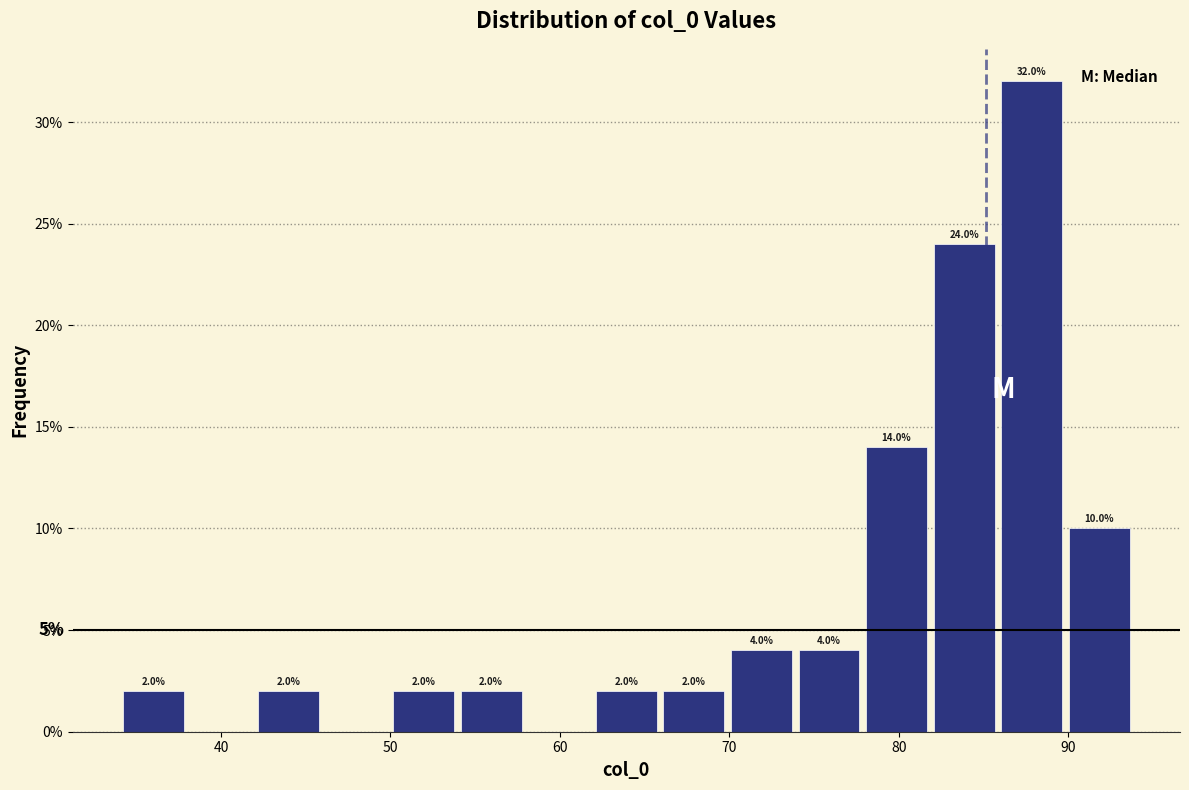

Read against the x-axis, roughly where is the centre of the tallest bar?

88